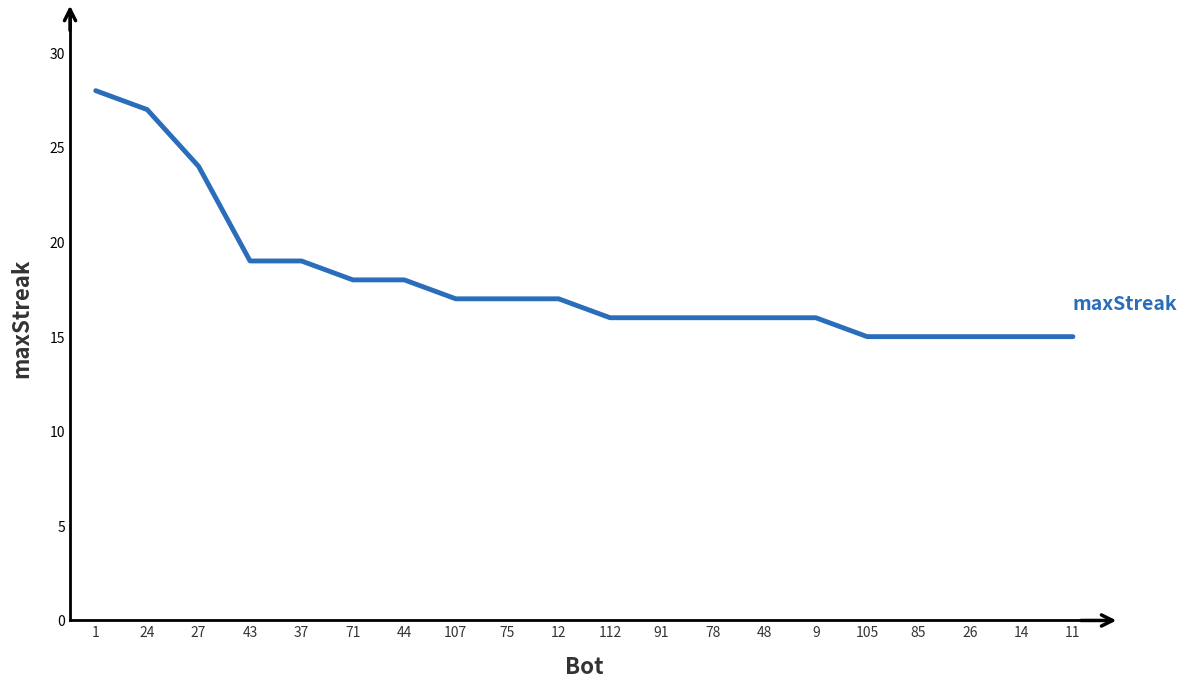

Count the number of data series in this chart.

1